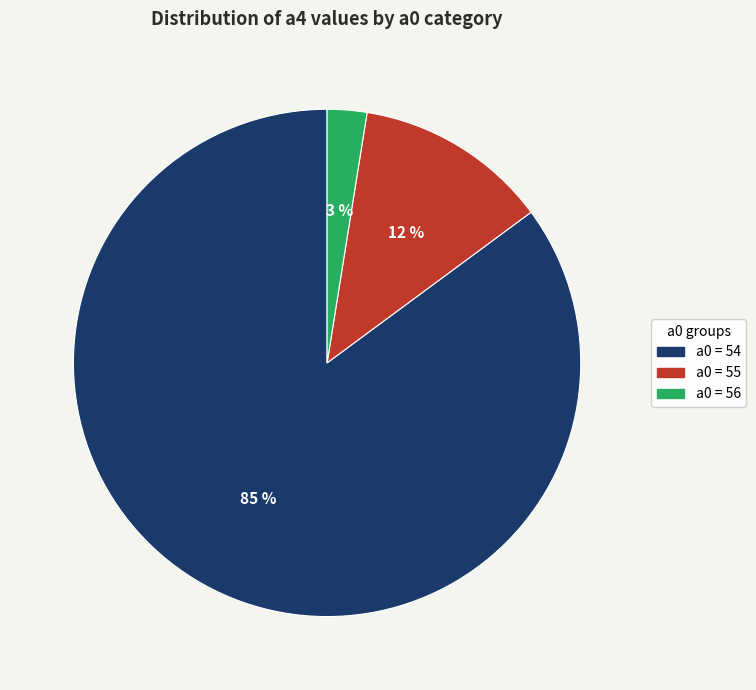

Is there any slice that represents more than half of the pie?

Yes